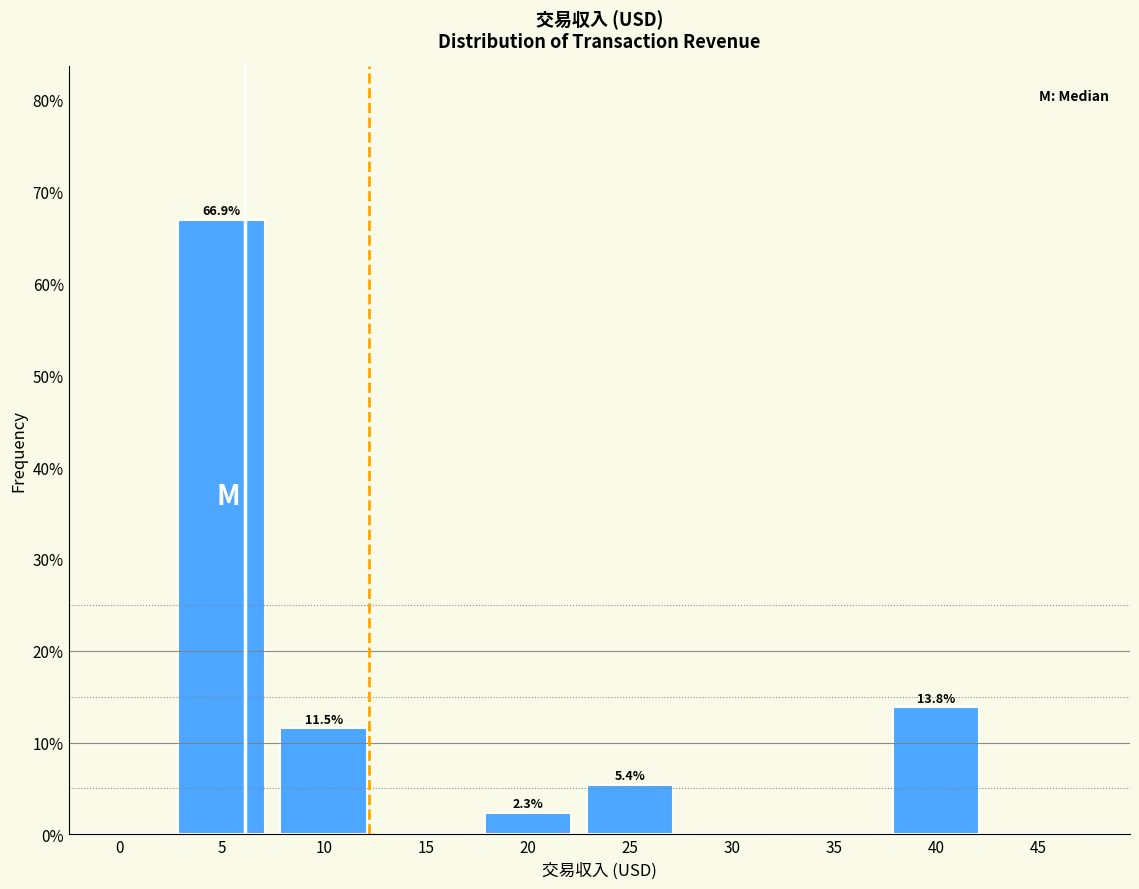

Reading left to right, extract all data points from this chart.

0=0.0	5=66.9	10=11.5	15=0.0	20=2.3	25=5.4	30=0.0	35=0.0	40=13.8	45=0.0